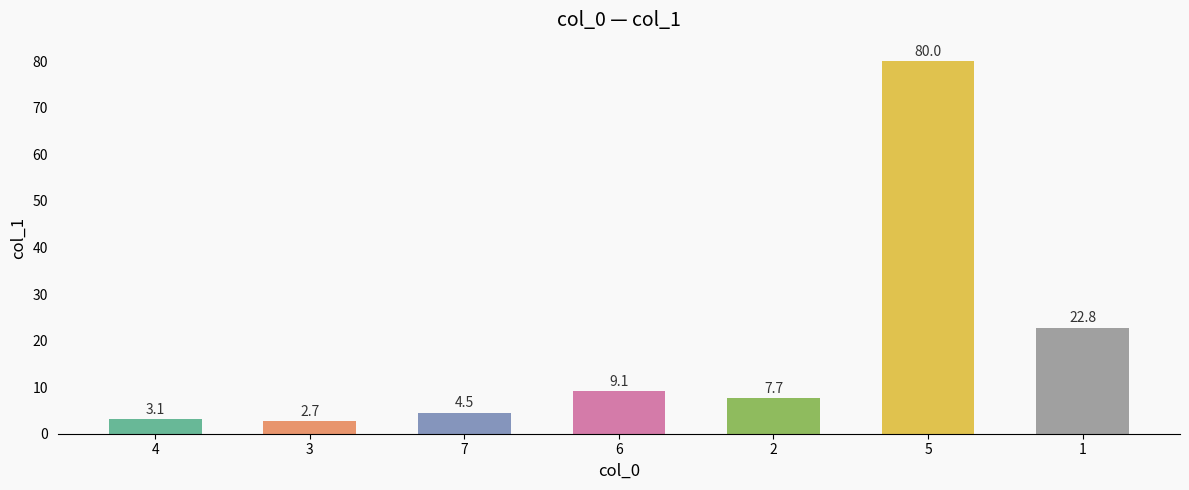

At which label is the value closest to 41?

1